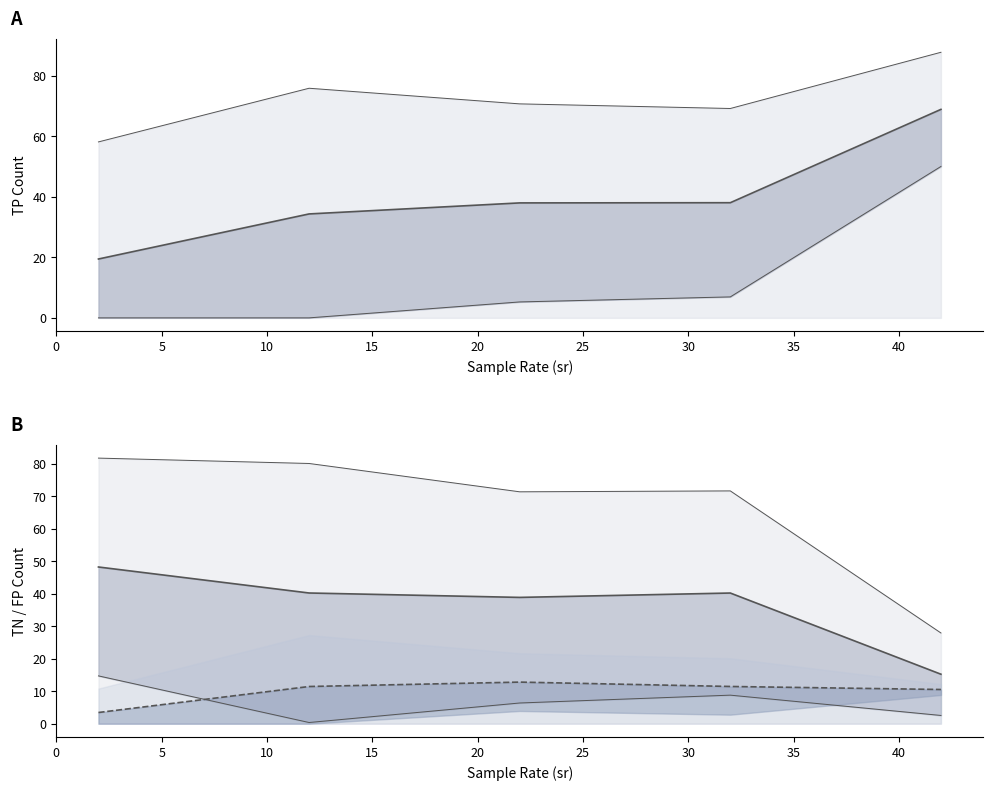

Between 2 and 9, which series saw the biggest shift?

TP